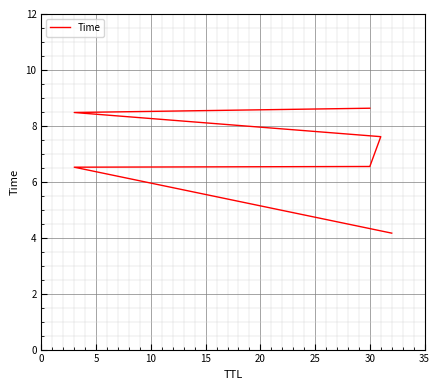

What is the value of the 1st point from the left?

4.2